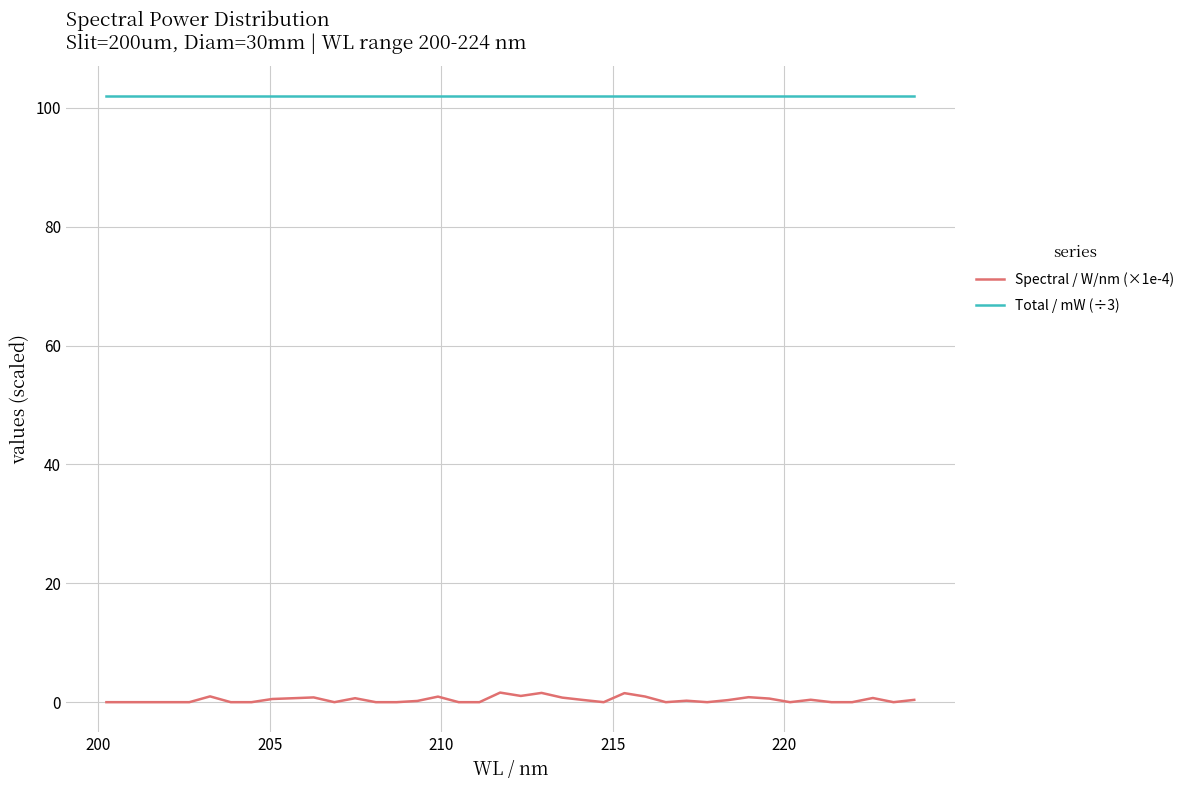

What is the average value of the Spectral / W/nm (×1e-4) series?

0.4